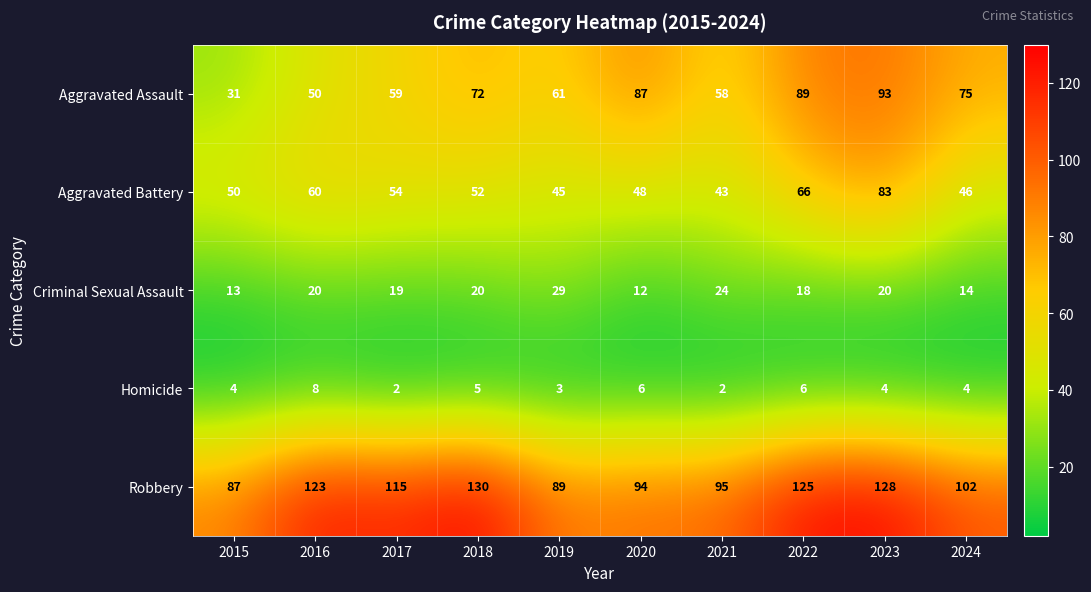

True or false: Robbery has a value of 83 at 2022.

False